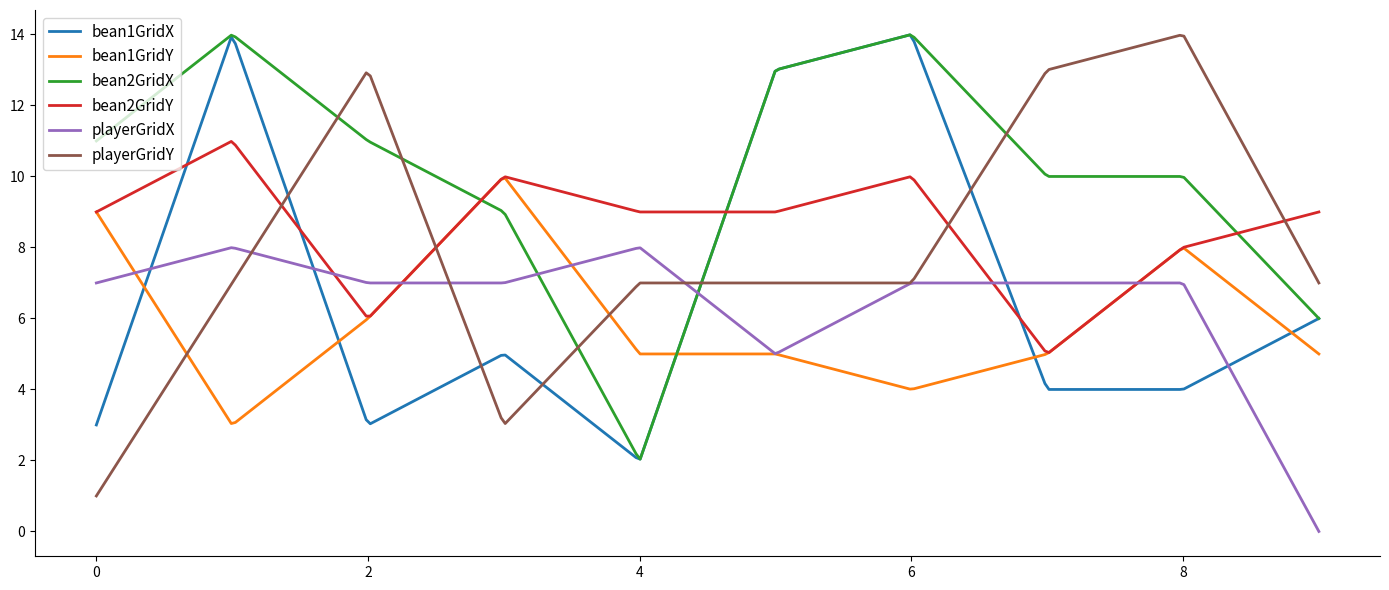

Count the number of data series in this chart.

6